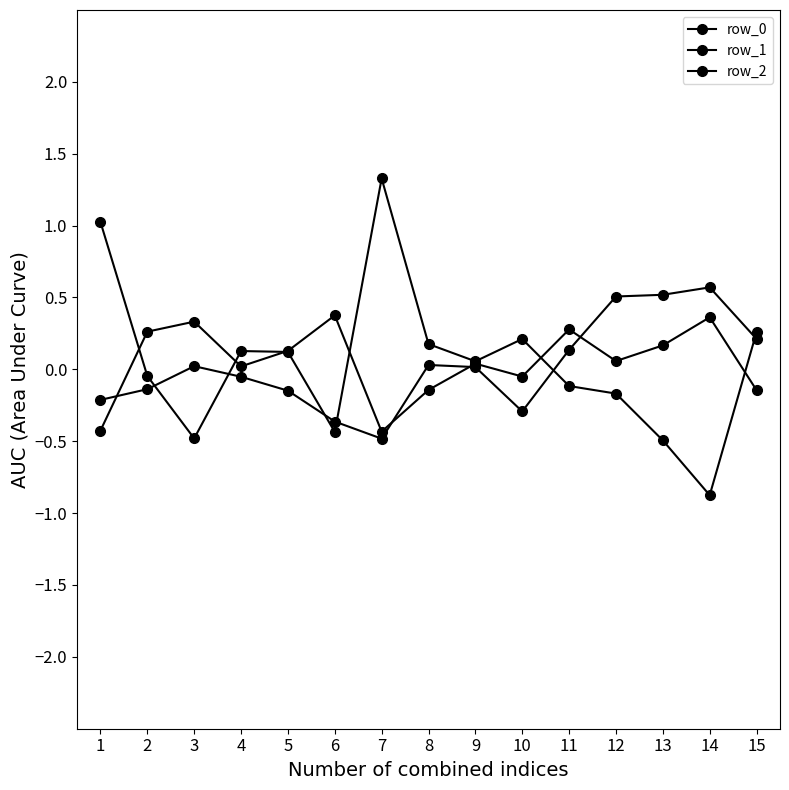

Does the chart have visible grid lines?

No